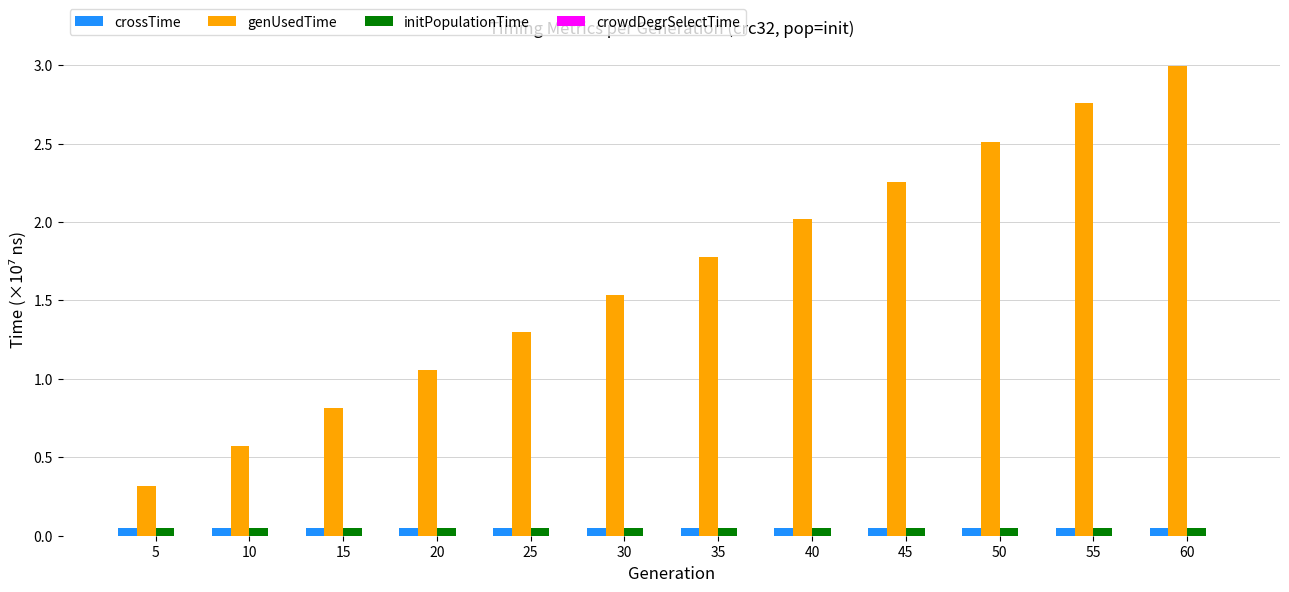

Between 10 and 45, which series saw the biggest shift?

genUsedTime